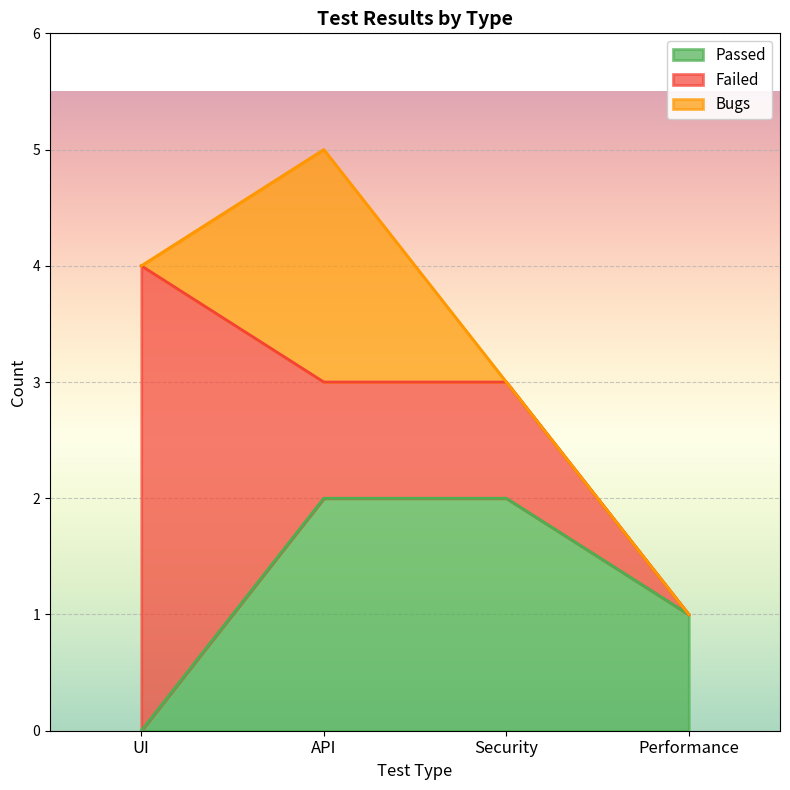

What is the label of the 4th point from the left?

Performance